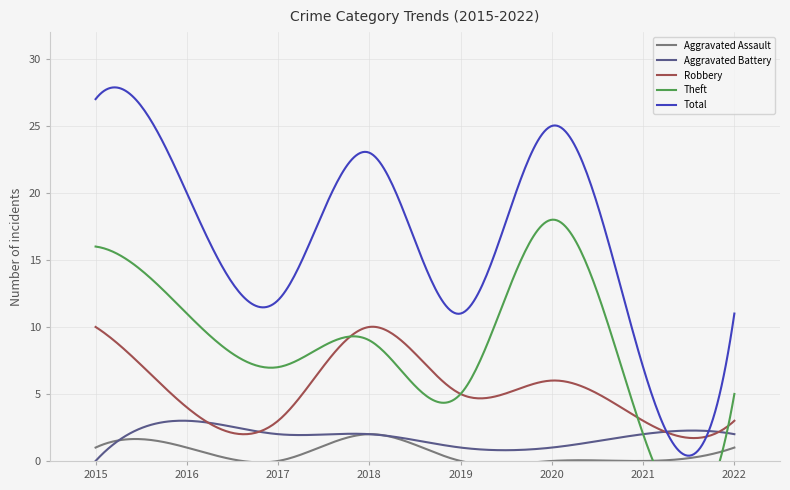

Does the chart display data point markers on the line(s)?

No